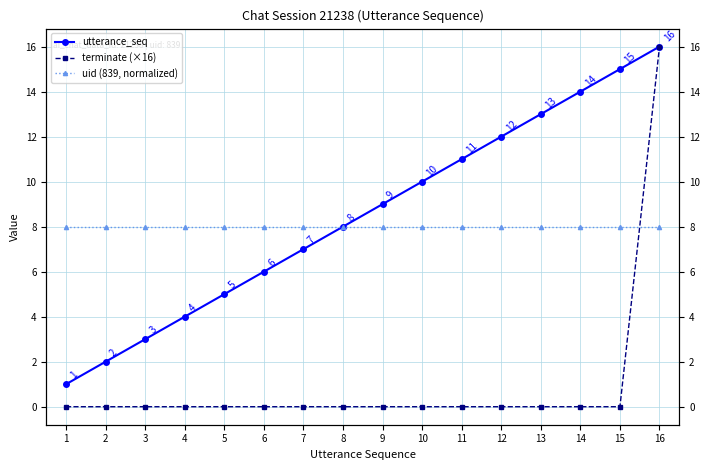

Which series has the largest total across all categories?

utterance_seq